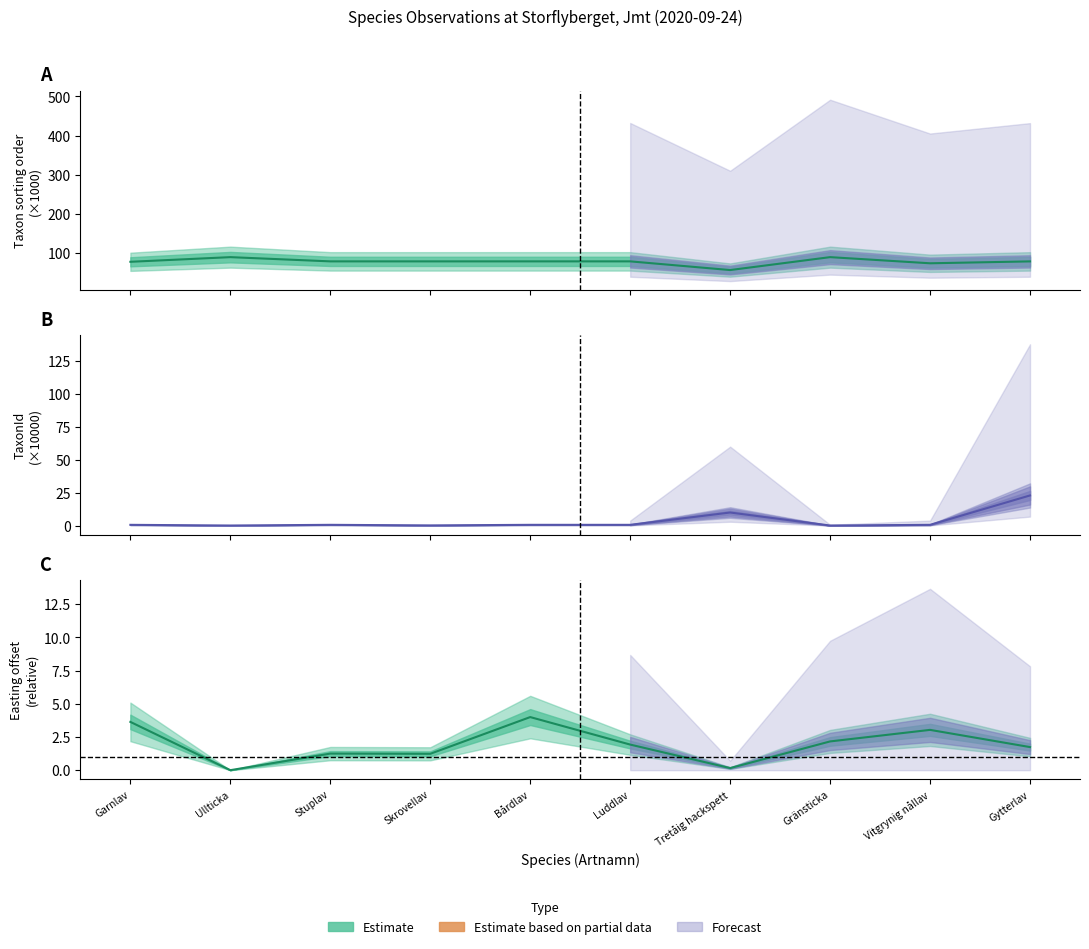

How many interior local valleys does the Ost series have?

3